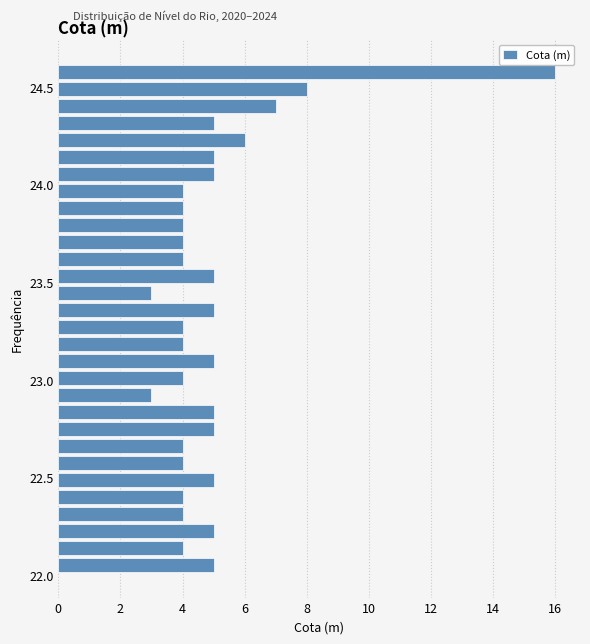

Around what value on the y-axis is the longest bar? Give the approximate position of its centre, as read against the axis.

24.60